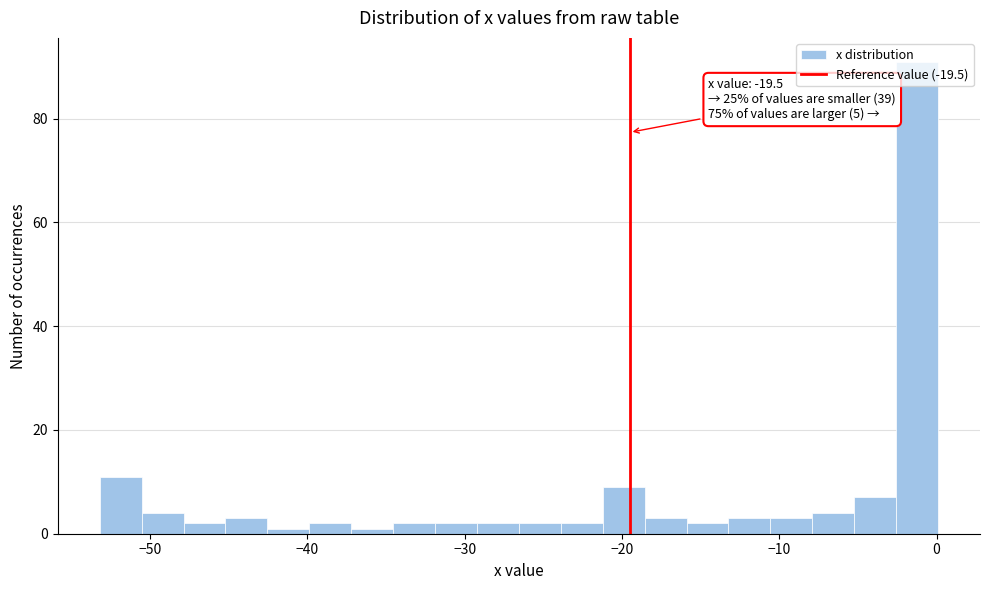

Read against the x-axis, roughly where is the centre of the tallest bar?

-1